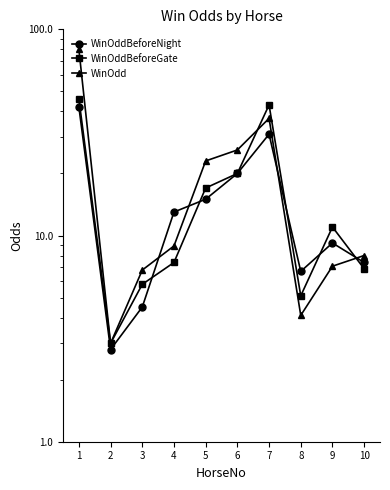

What is the value of the WinOddBeforeNight point at the 1st from the left?

42.0